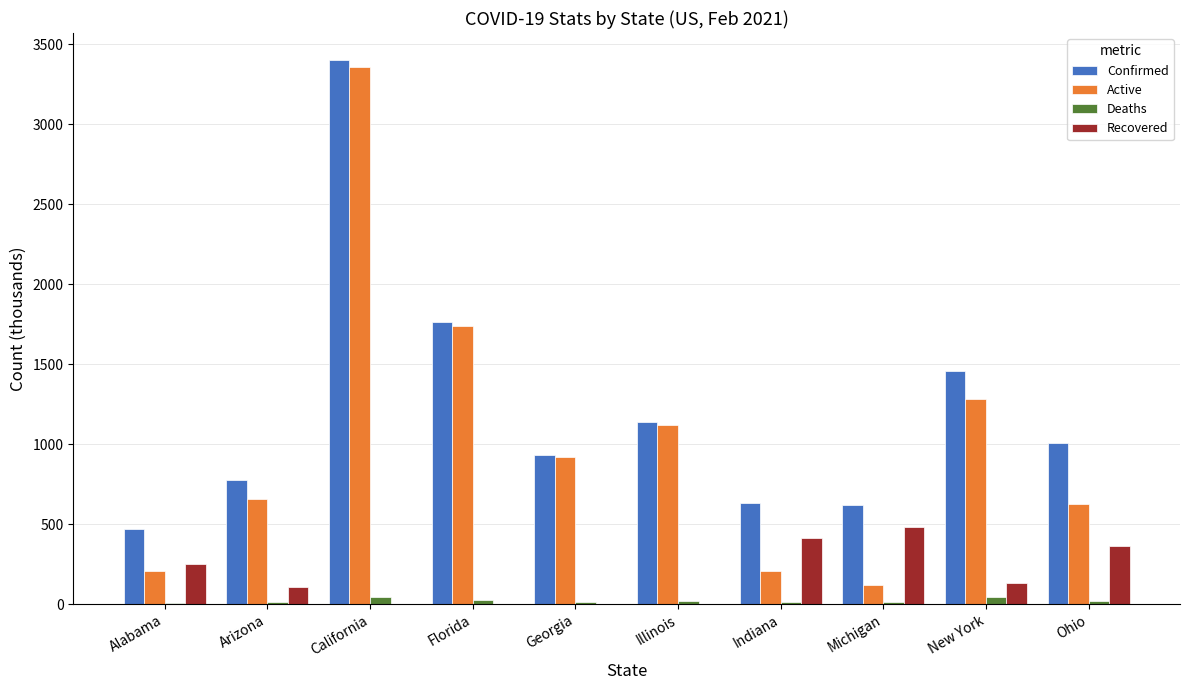

Which series has the largest total across all categories?

Confirmed